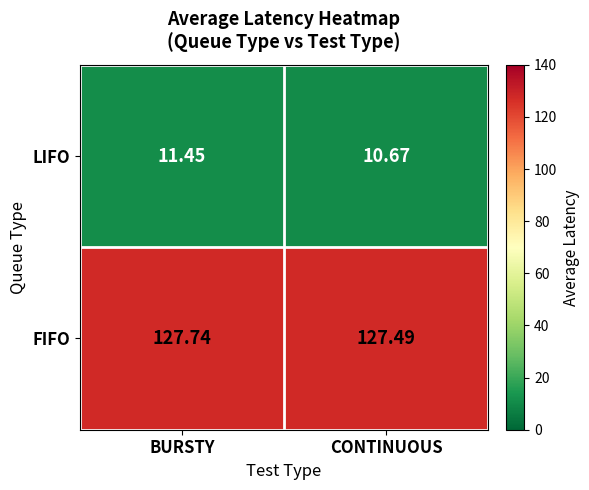

Rank the series at BURSTY from lowest to highest value.

LIFO, FIFO